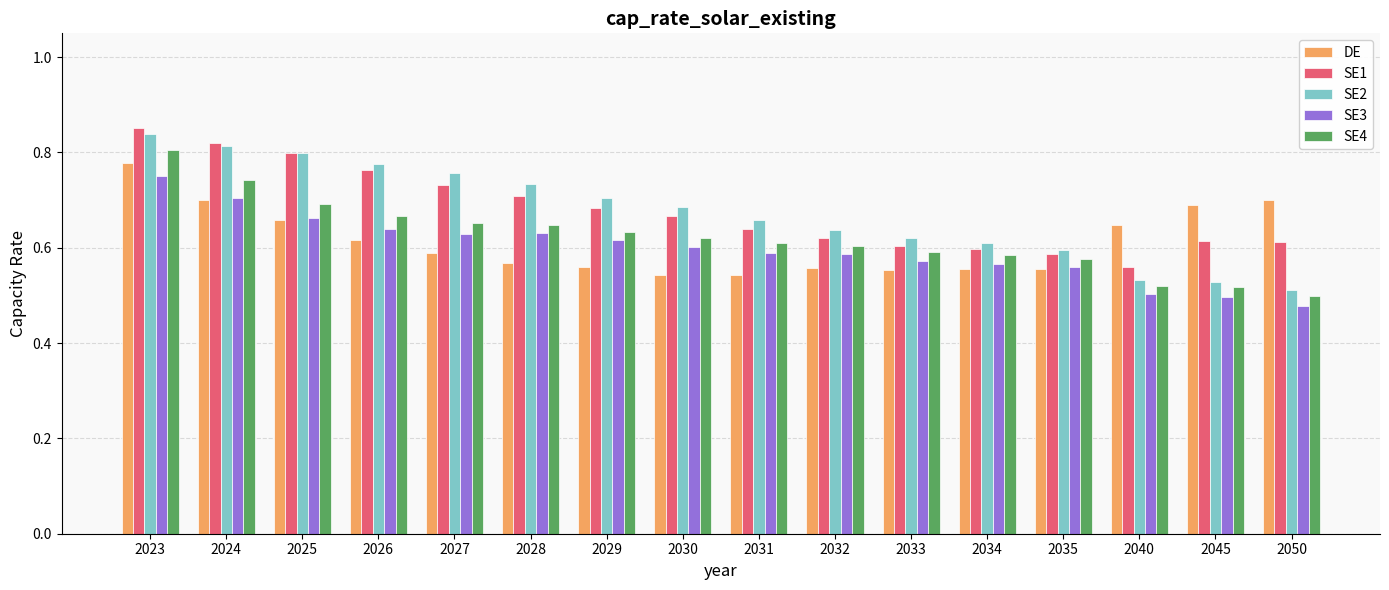

How many SE1 values are between 0 and 1?

16